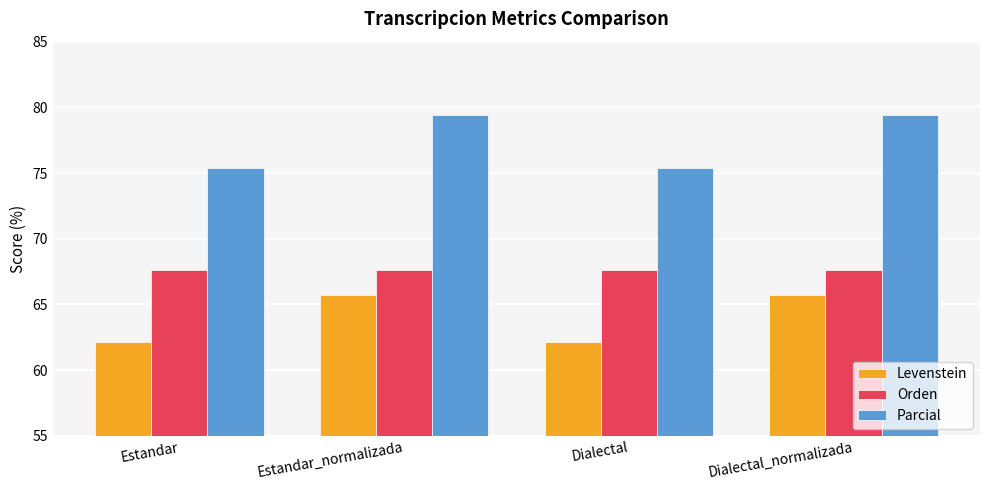

What is the minimum value for Parcial?

75.4